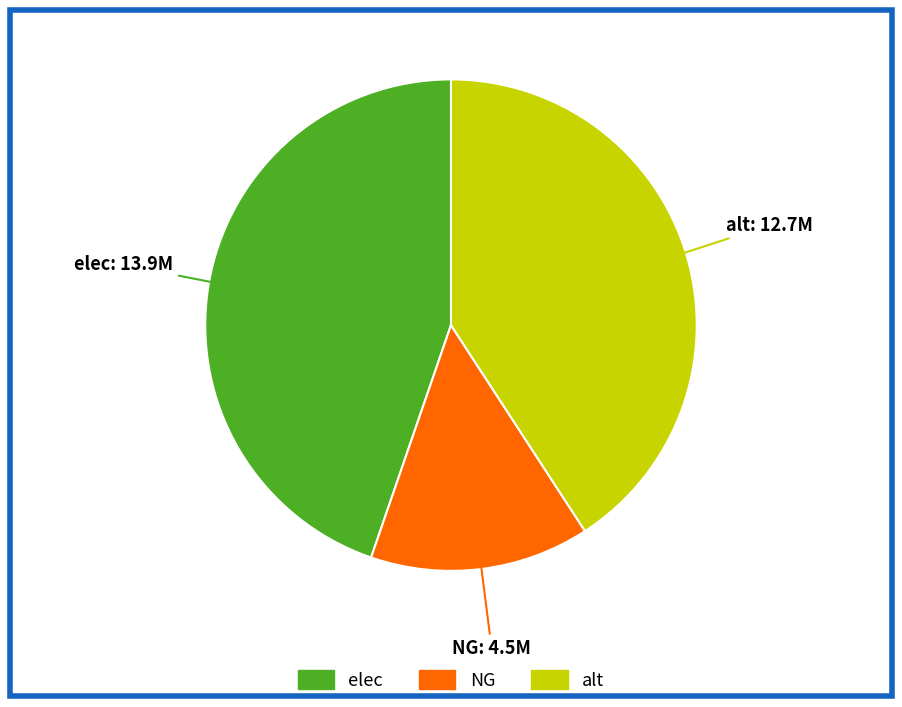

Does alt represent more than half of the total?

No